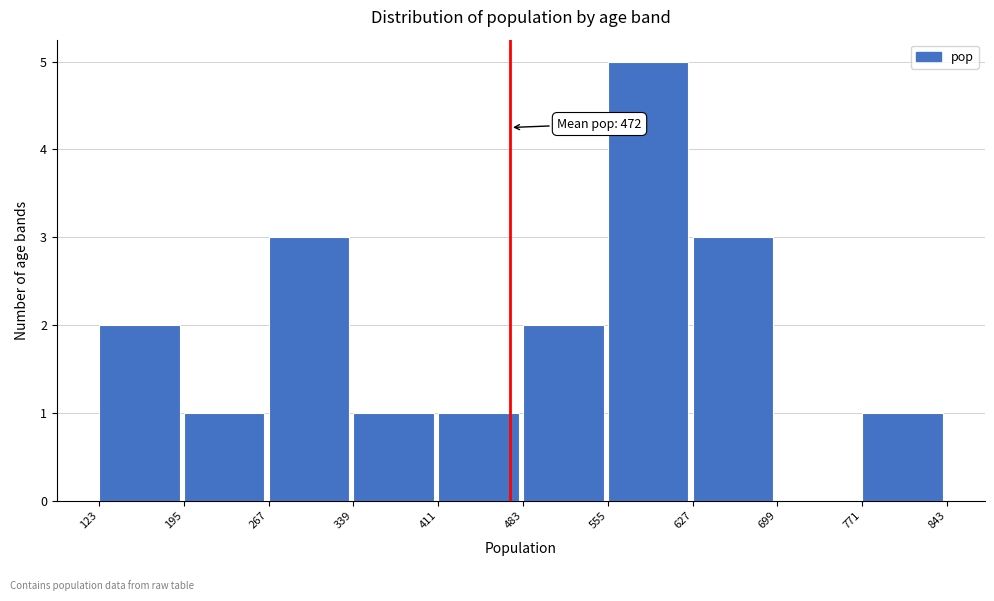

Over which range of the x-axis is the bar tallest?

555 to 627